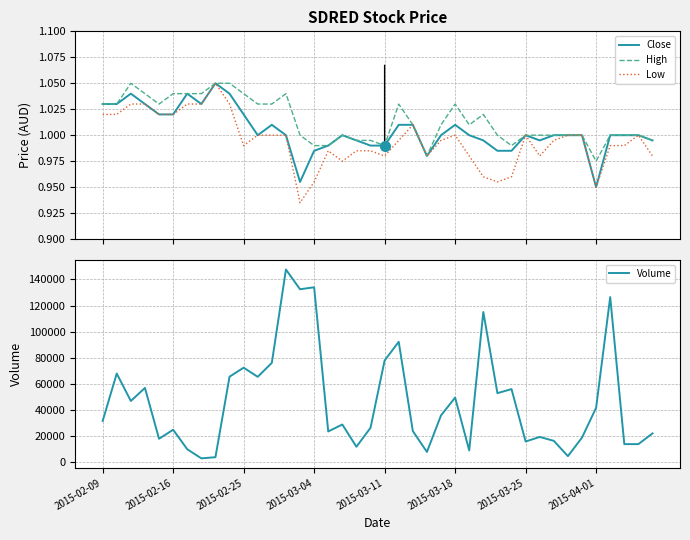

Which series has the largest total across all categories?

Volume